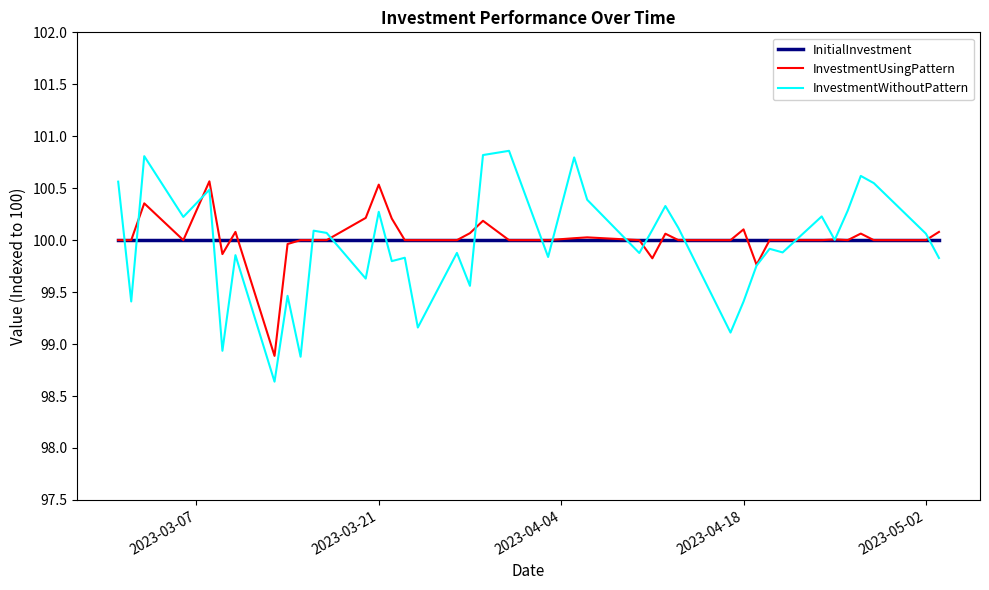

What are all the series names shown in the legend?

InitialInvestment, InvestmentUsingPattern, InvestmentWithoutPattern